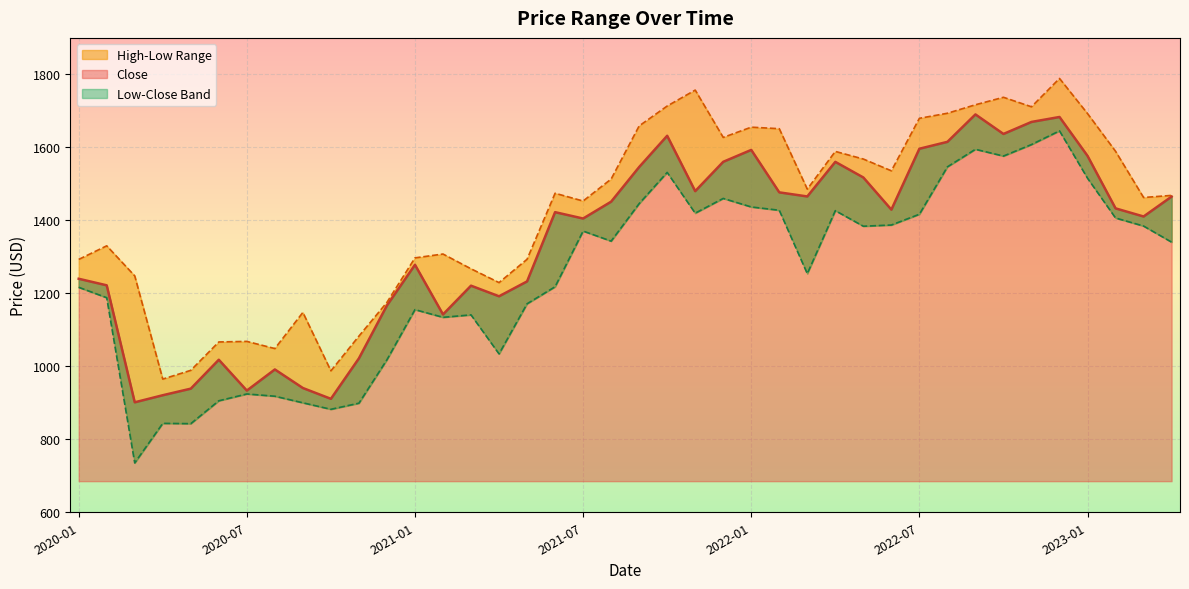

What is the value of the High point at the 15th from the left?

1267.2